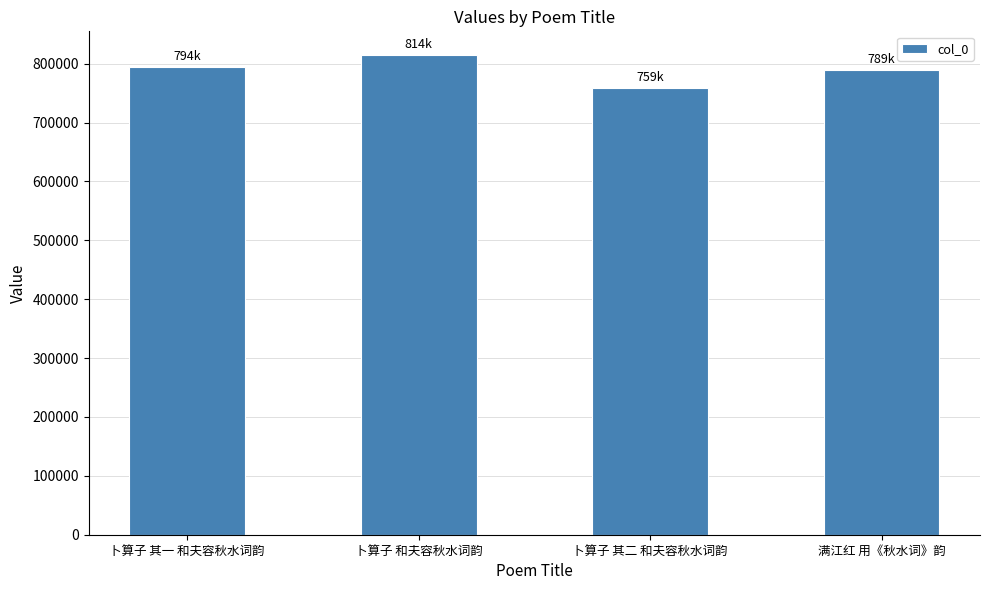

What position from the left is 卜算子 其二 和夫容秋水词韵?

3